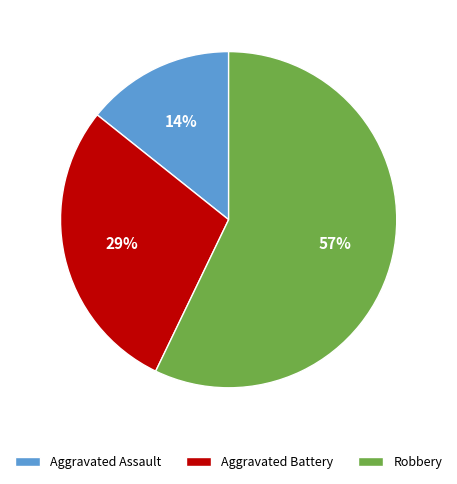

What is the largest slice in the pie chart?

Robbery